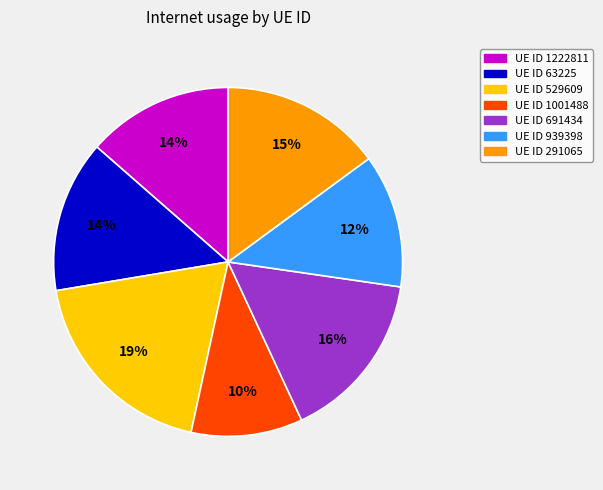

To the nearest percent, what is the difference between the largest and smallest slice percentages?

9%